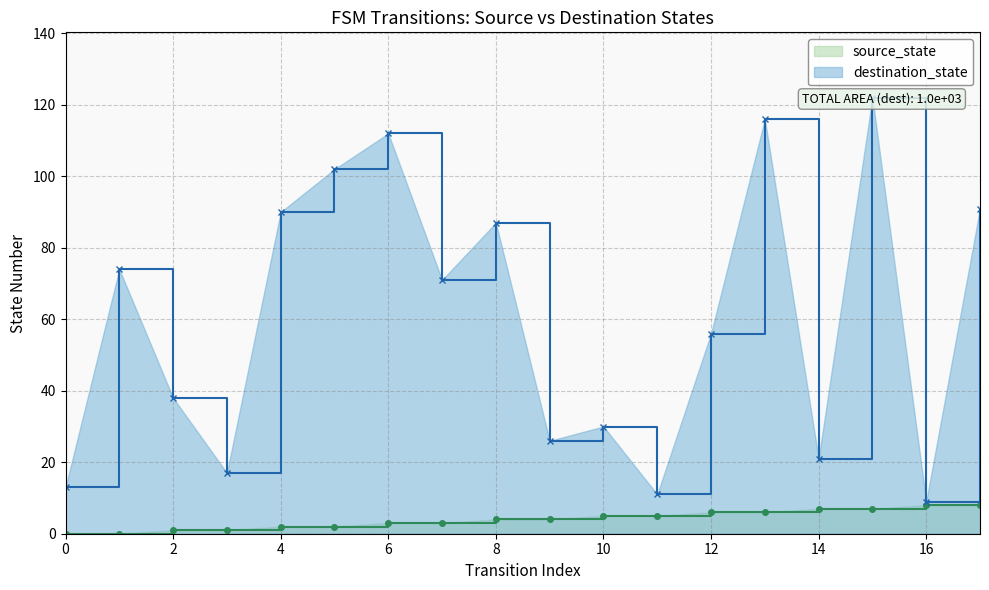

What is the sum of all destination_state values?

1086